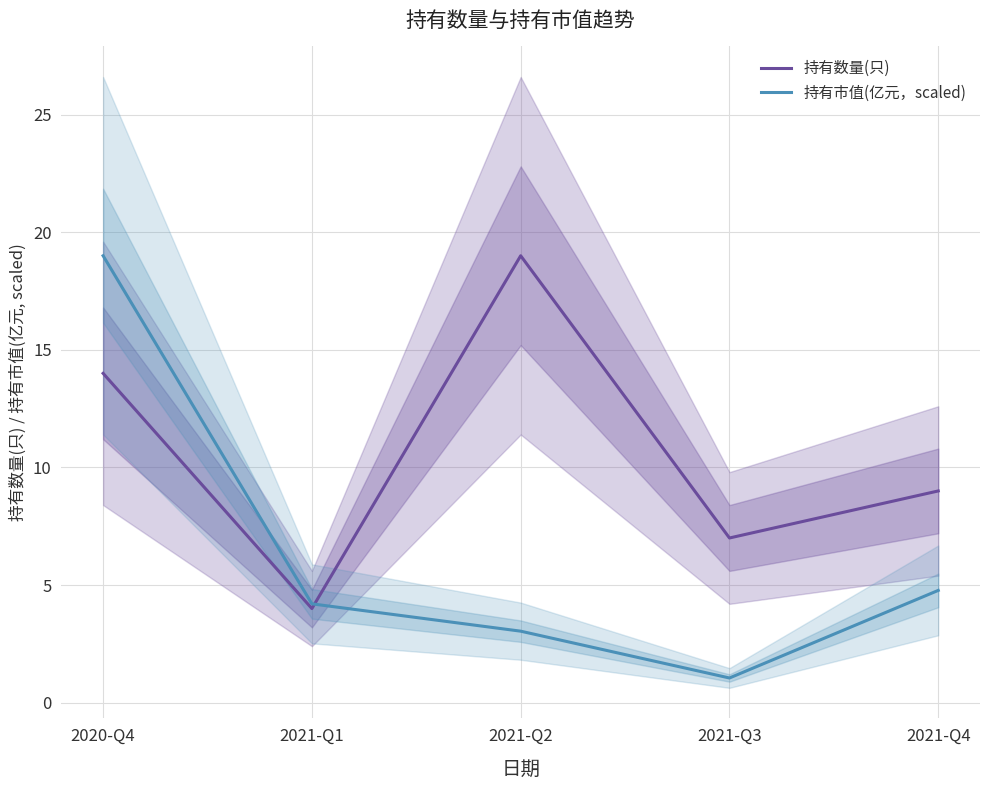

Rank the series at 2021-Q2 from lowest to highest value.

持有市值(亿元，scaled), 持有数量(只)